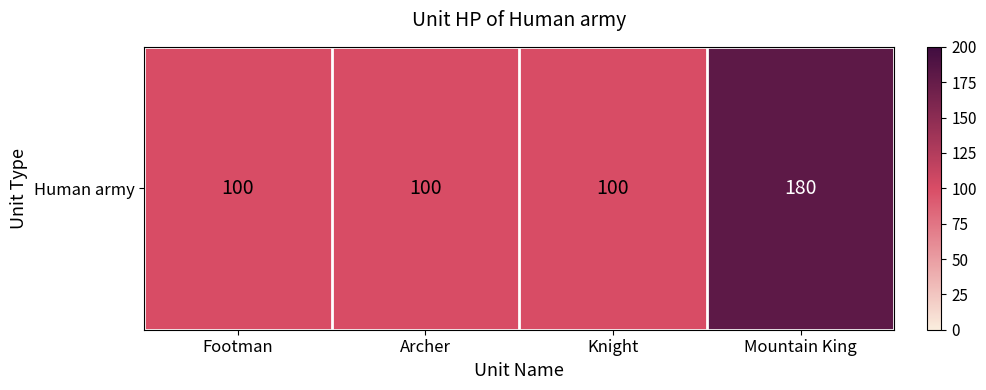

What is the smallest value displayed?

100